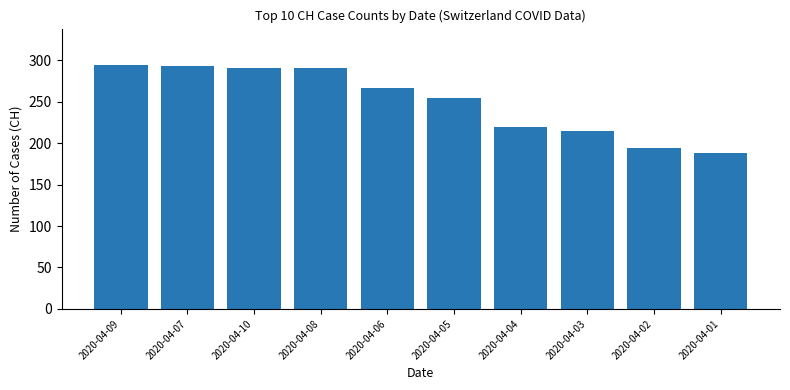

Where is the data nearest to the value 241?

2020-04-05